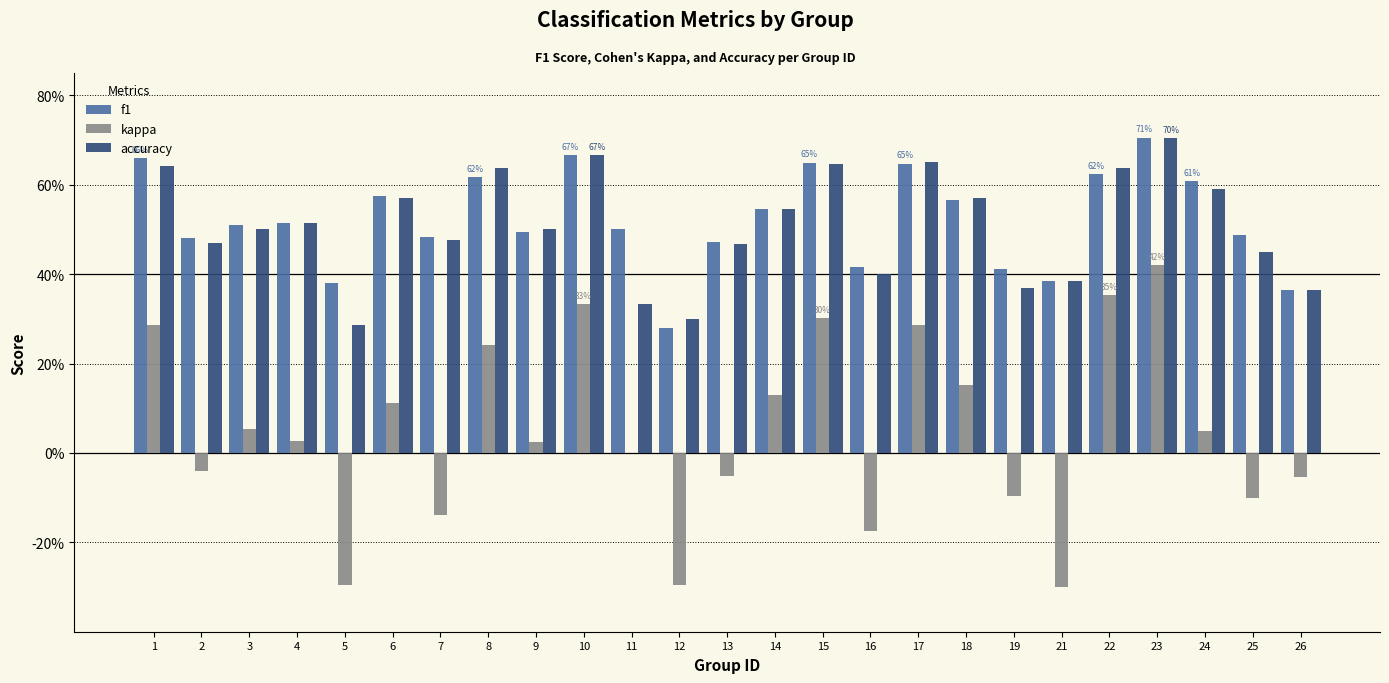

Which series has the largest range (max minus min)?

kappa